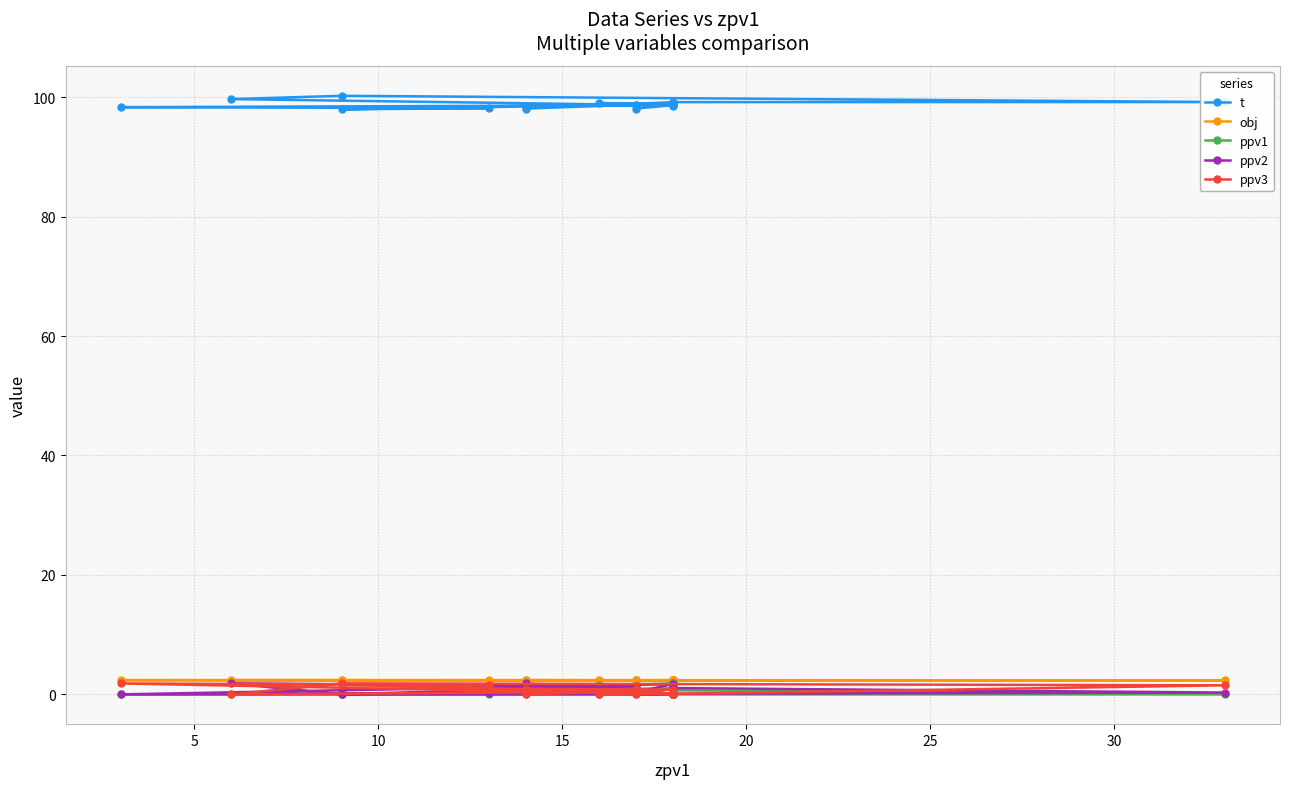

What are all the series names shown in the legend?

t, obj, ppv1, ppv2, ppv3